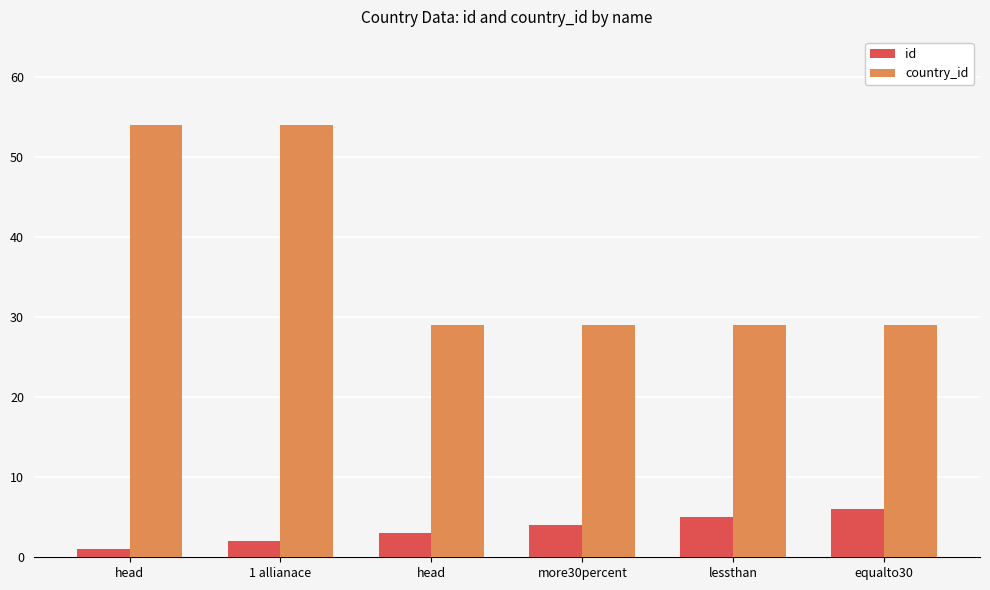

How many data points does each series have?

6